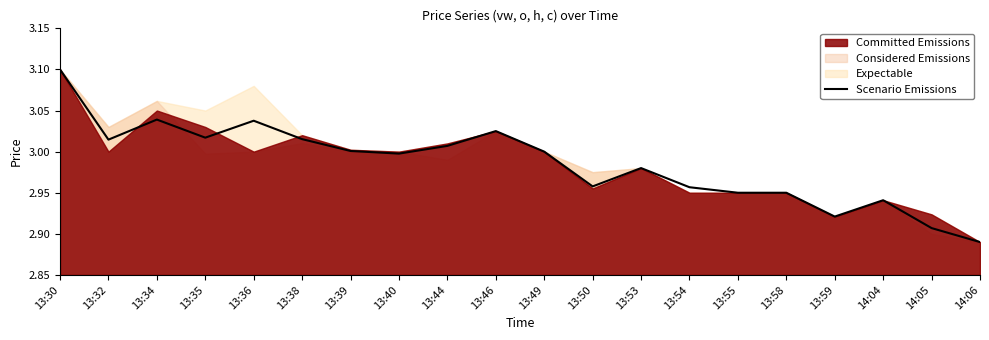

What is the sum of all values?

59.7